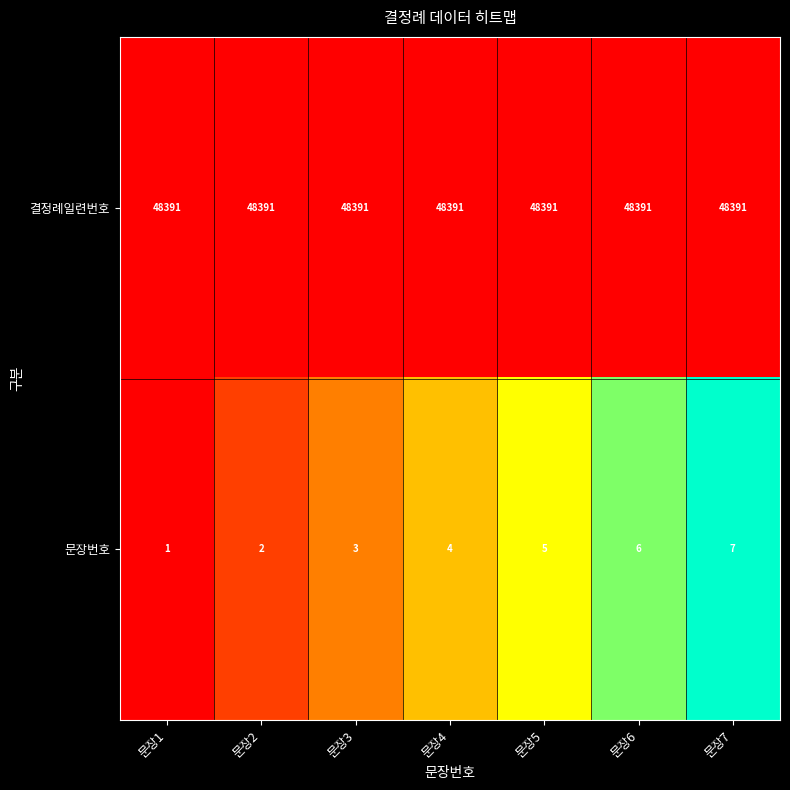

Is it true that 문장번호 equals 8 at 문장5?

False